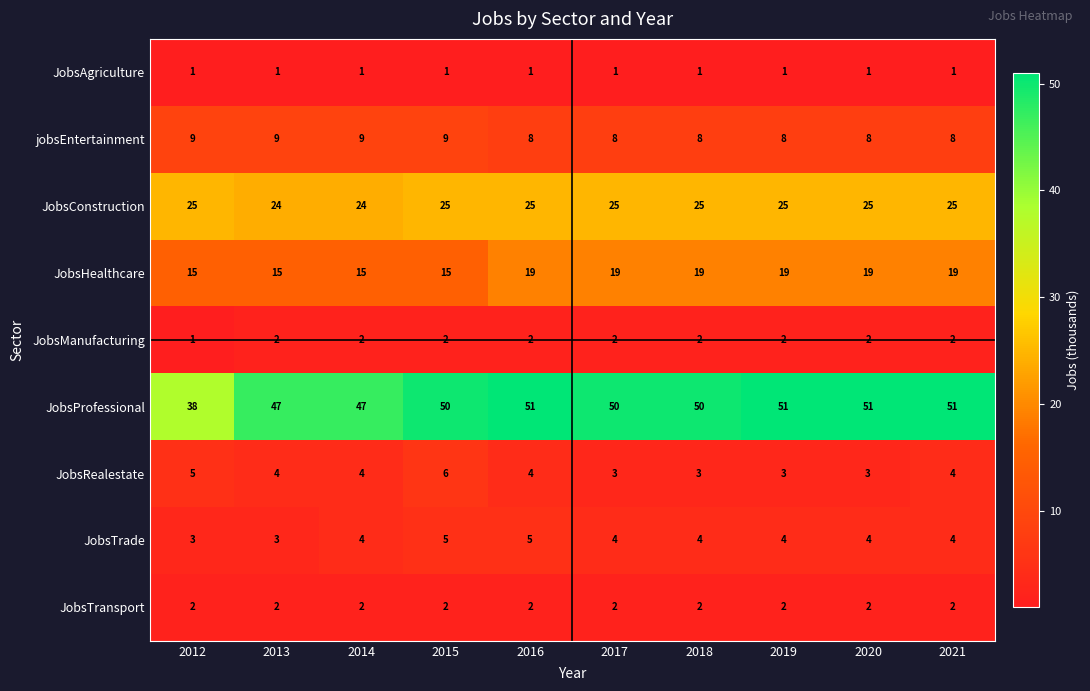

What is the sum of all JobsManufacturing values?

19